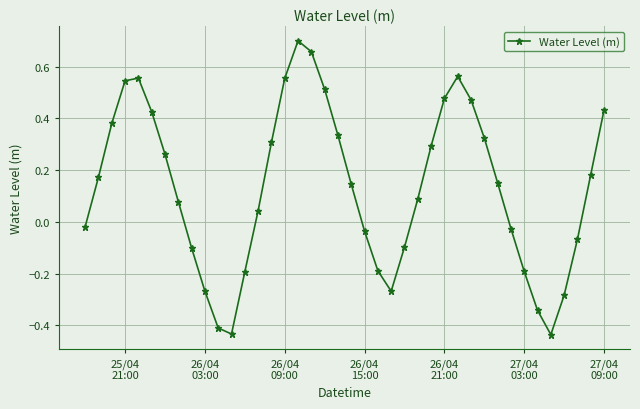

True or false: the data has more than 0 interior local peaks.

True